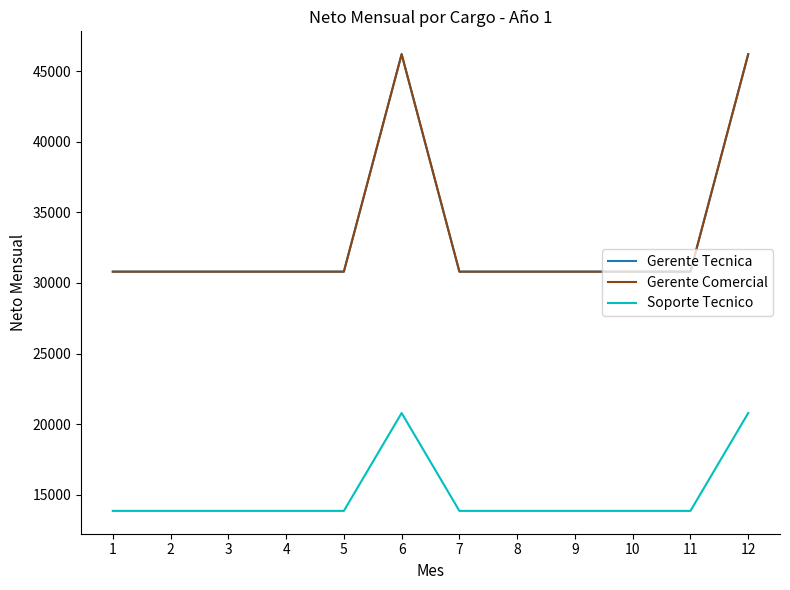

Reading left to right, list all the values displayed in this chart.

Gerente Tecnica: 30800	30800	30800	30800	30800	46200	30800	30800	30800	30800	30800	46200
Gerente Comercial: 30800	30800	30800	30800	30800	46200	30800	30800	30800	30800	30800	46200
Soporte Tecnico: 13860	13860	13860	13860	13860	20790	13860	13860	13860	13860	13860	20790